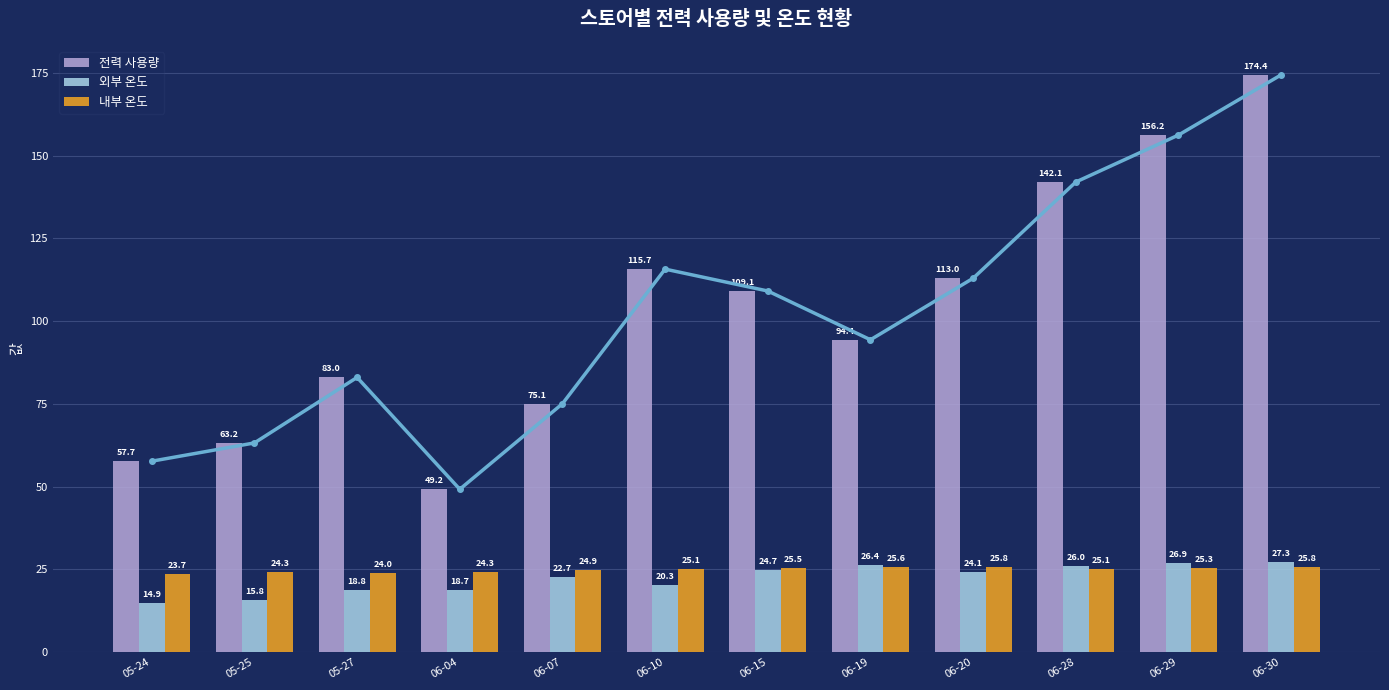

What is the difference between the maximum and second lowest values in the 전력 사용량 series?

116.8